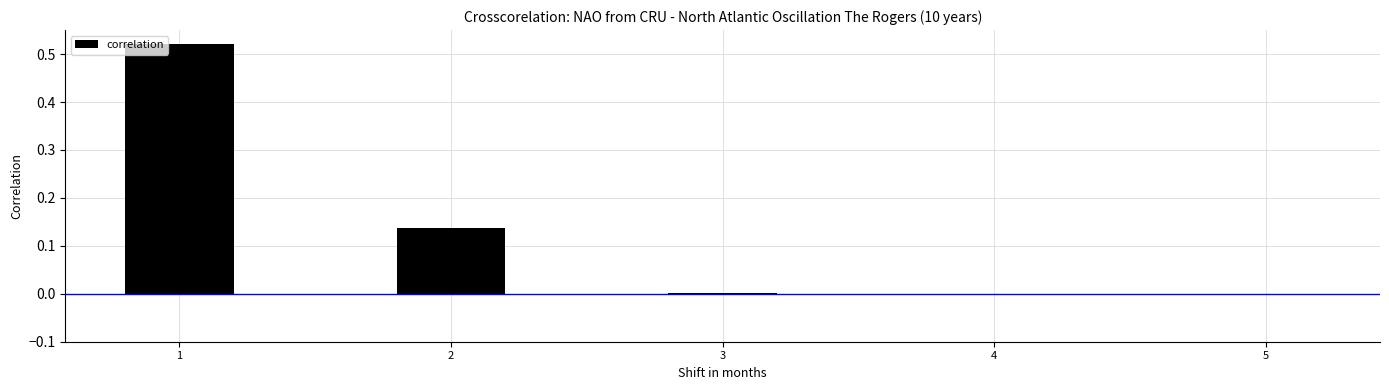

What is the sum of the values at 2 and 1?

0.7